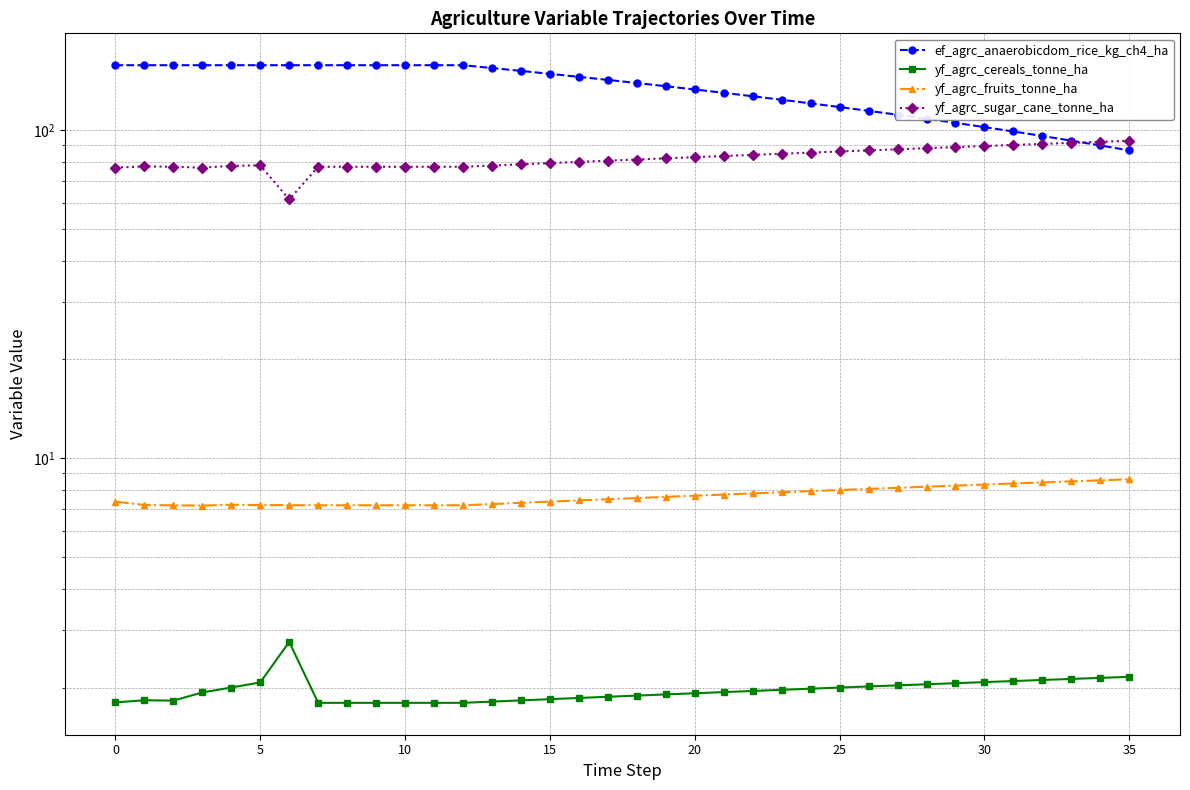

What is the label of the 35th point from the left?

34